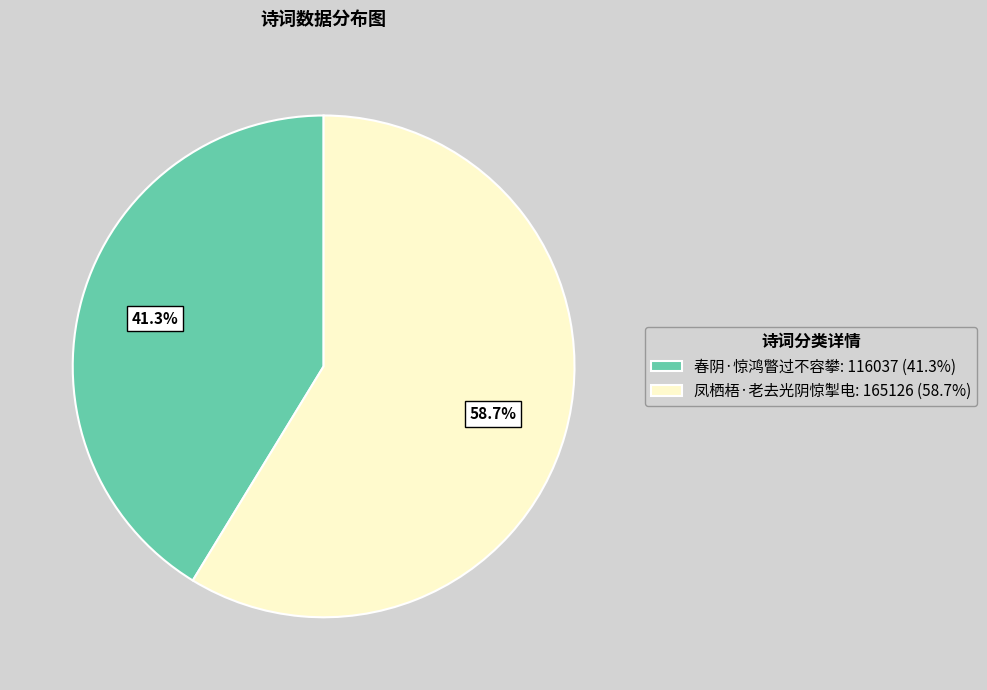

Which slice represents more than half of the pie?

凤栖梧·老去光阴惊掣电